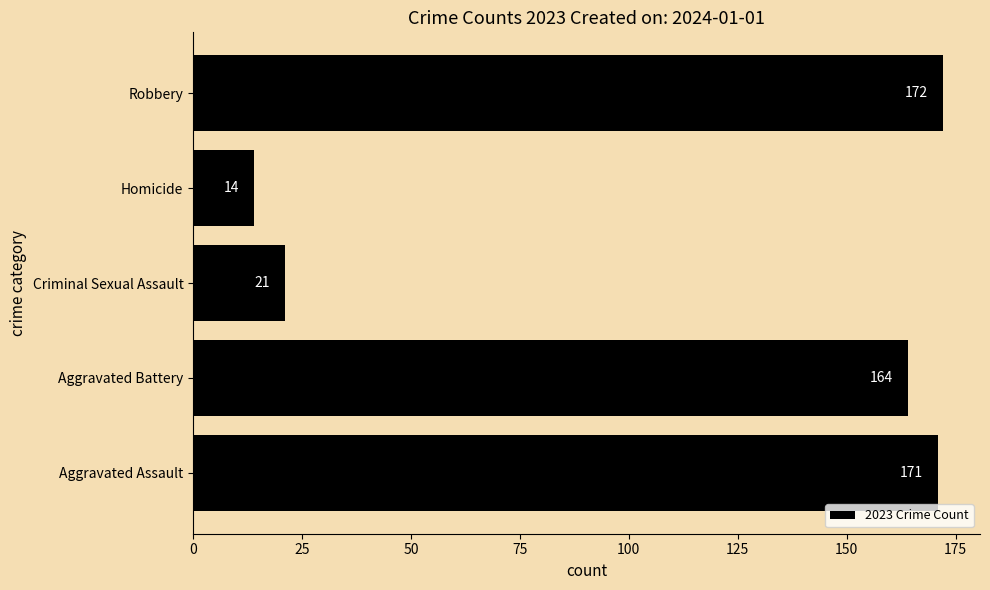

Rank the categories by value from lowest to highest.

Homicide, Criminal Sexual Assault, Aggravated Battery, Aggravated Assault, Robbery